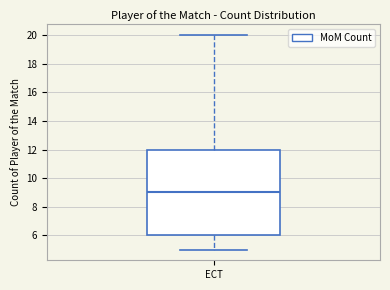

Where is the upper edge of the box for ECT on the y-axis? The values are not printed on the chart, so give them approximately, as read against the axis.

12